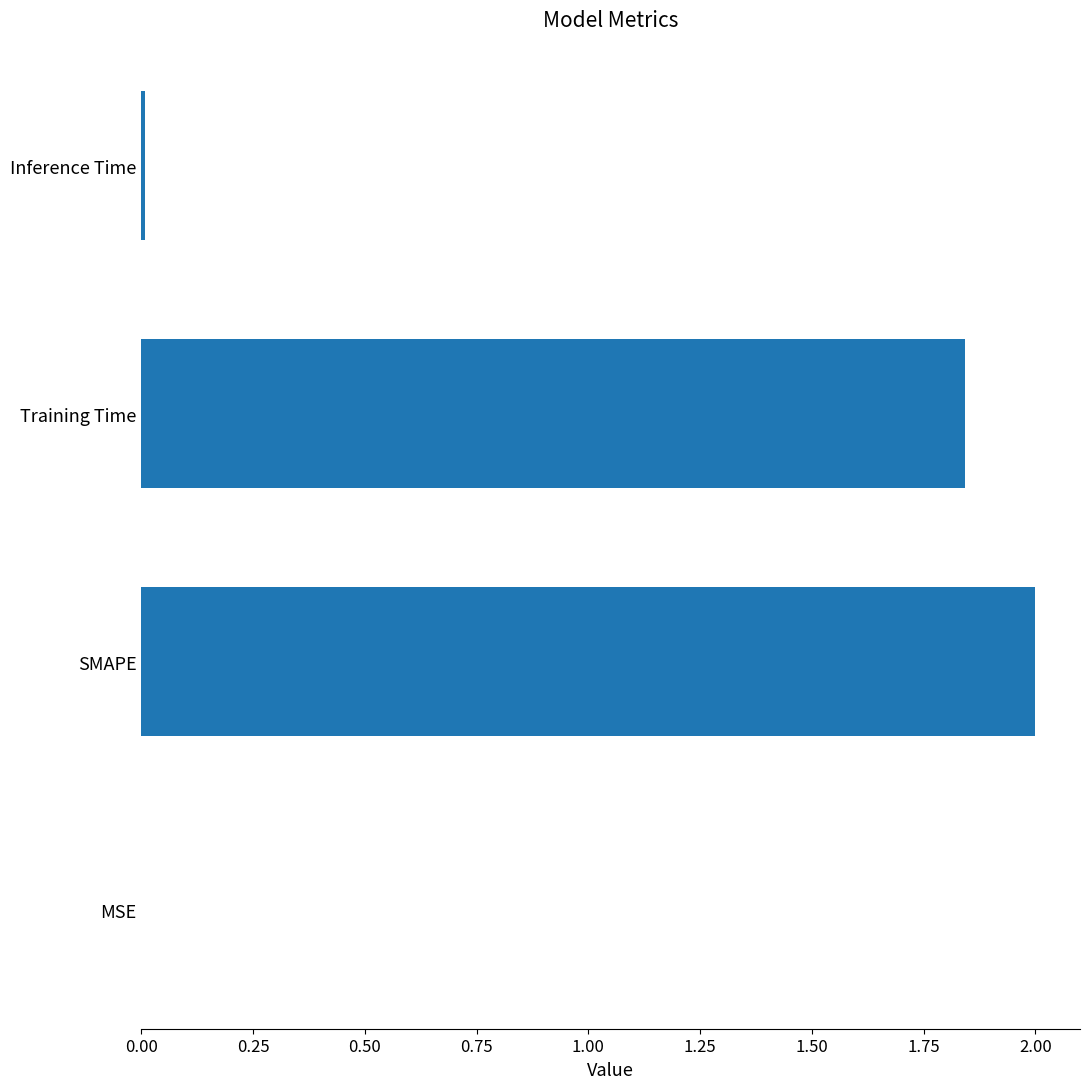

What is the sum of all values?

3.9